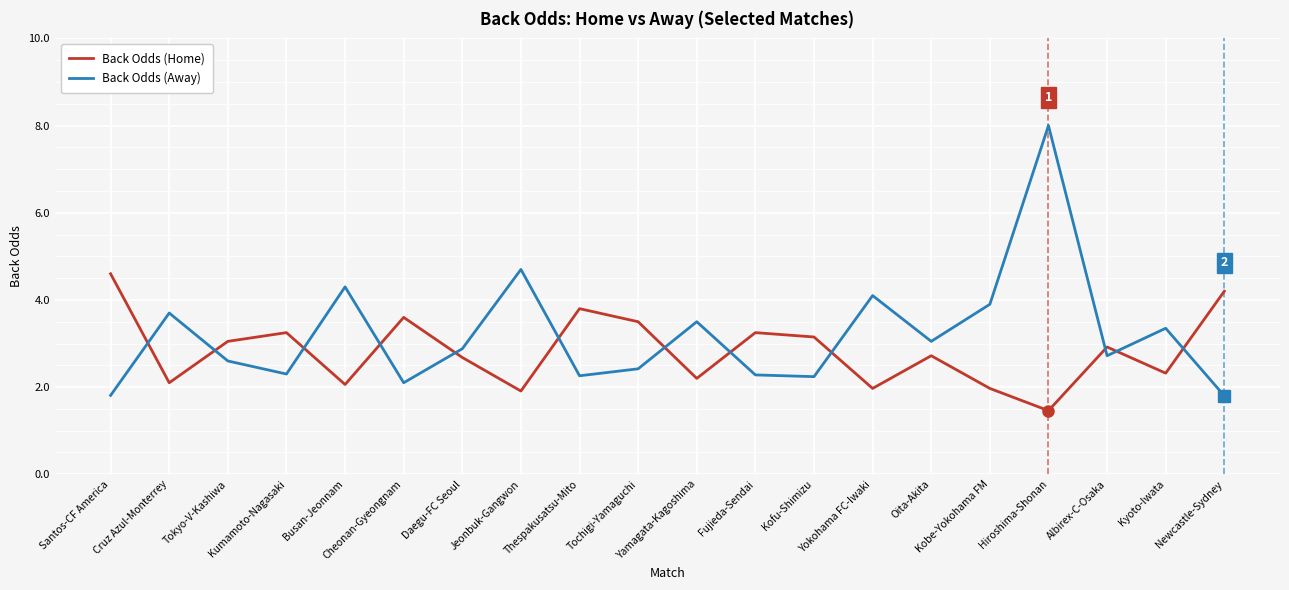

Which series has the largest range (max minus min)?

Back Odds (Away)